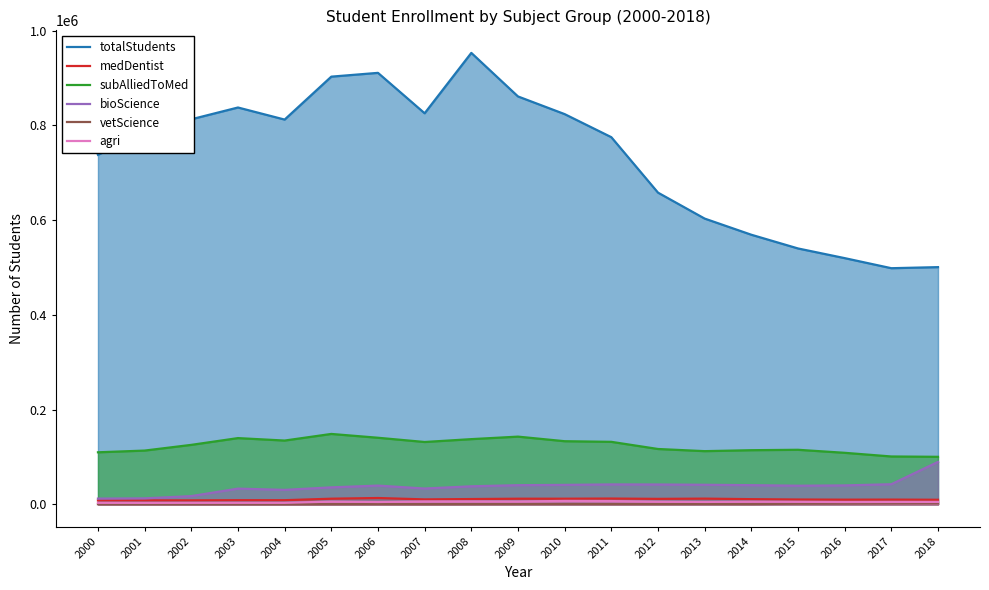

Rank the categories by agri value from highest to lowest.

2010, 2011, 2008, 2007, 2009, 2005, 2014, 2012, 2015, 2013, 2018, 2017, 2006, 2016, 2003, 2004, 2000, 2002, 2001